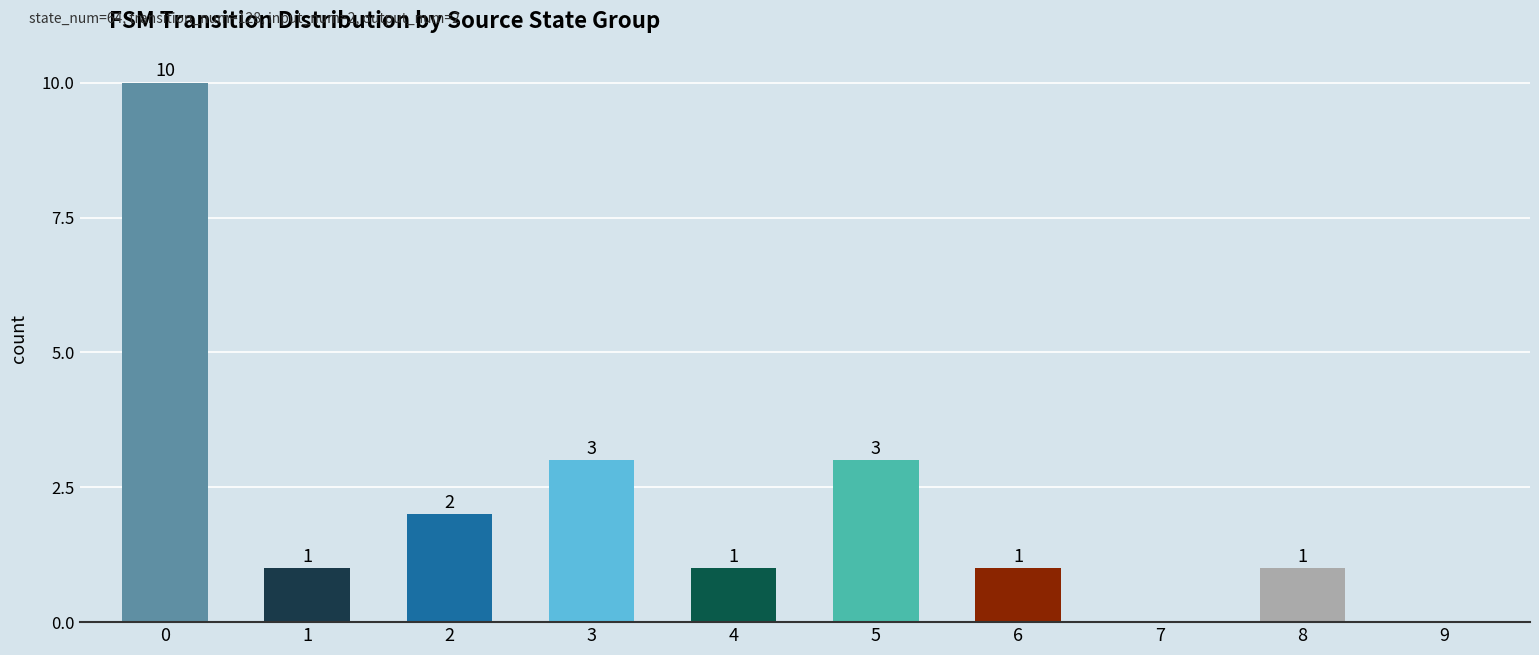

The value at 9 is -5. True or false?

False